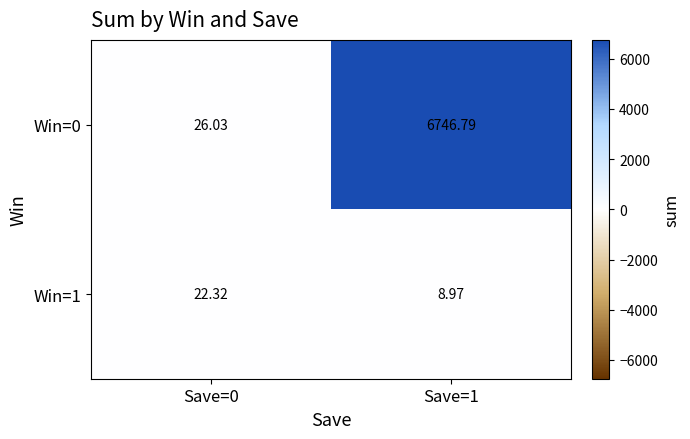

How many distinct data groups are displayed?

2